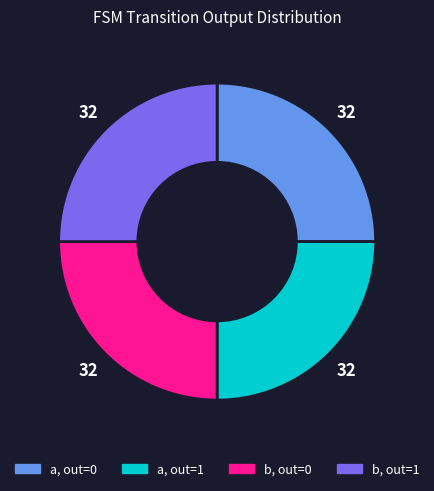

Is there any slice that represents more than half of the pie?

No